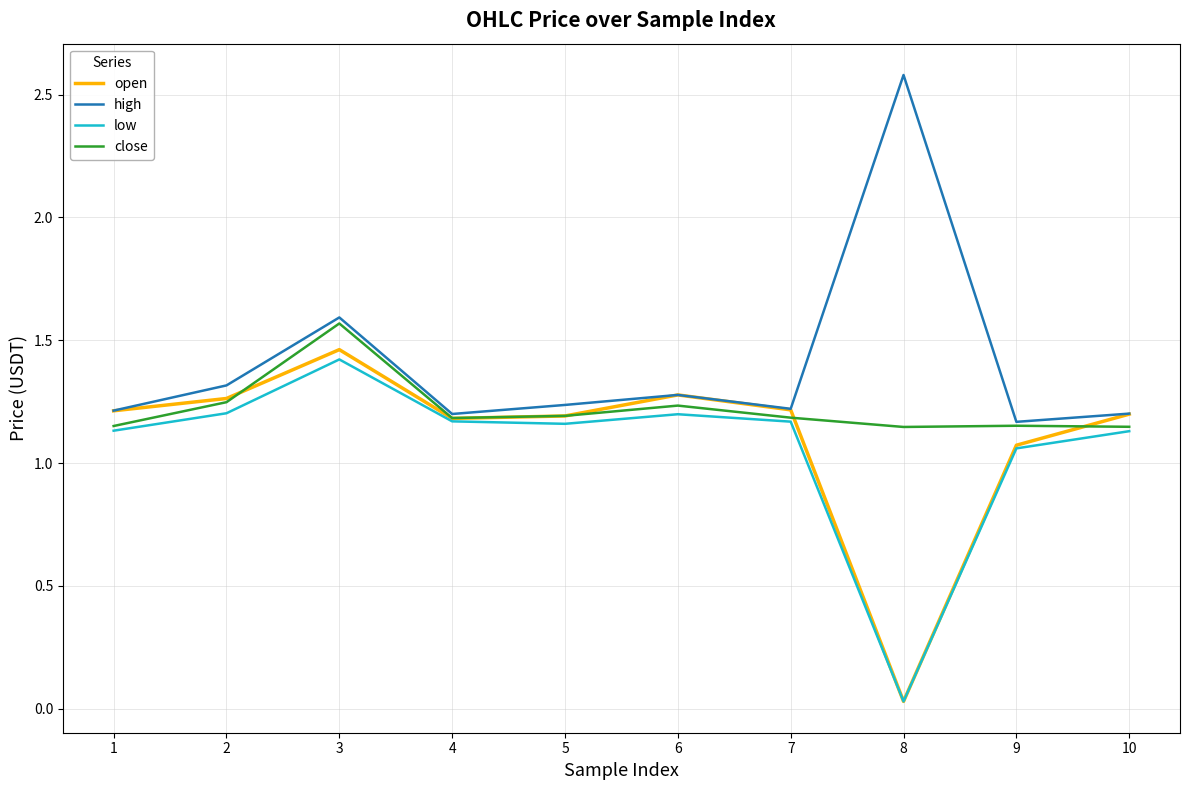

At which category is the sum across all series the highest?

3